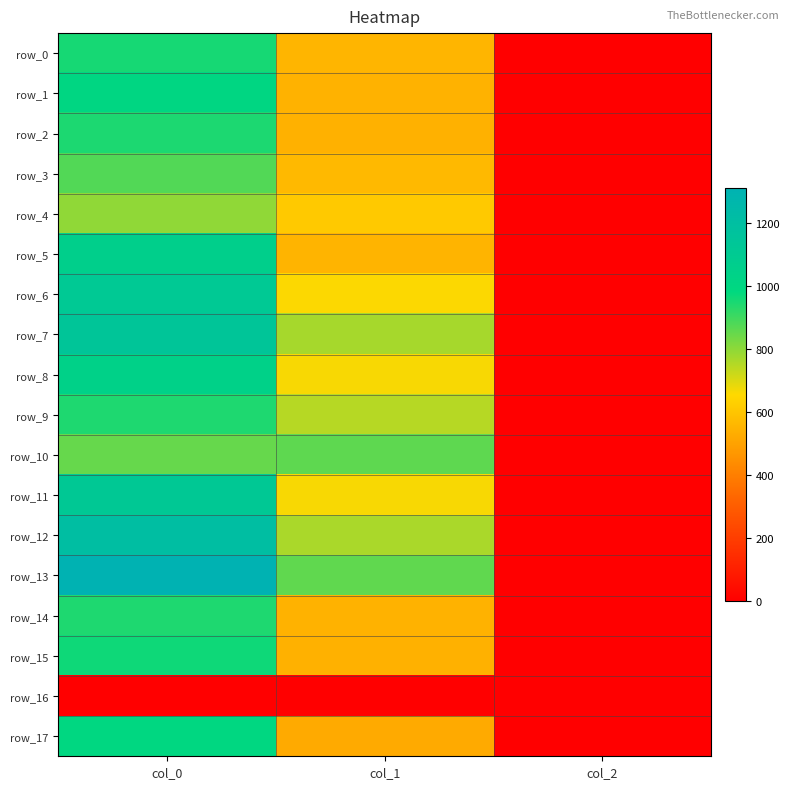

Is the value of row_11 at col_1 greater than the value of row_10 at col_2?

Yes